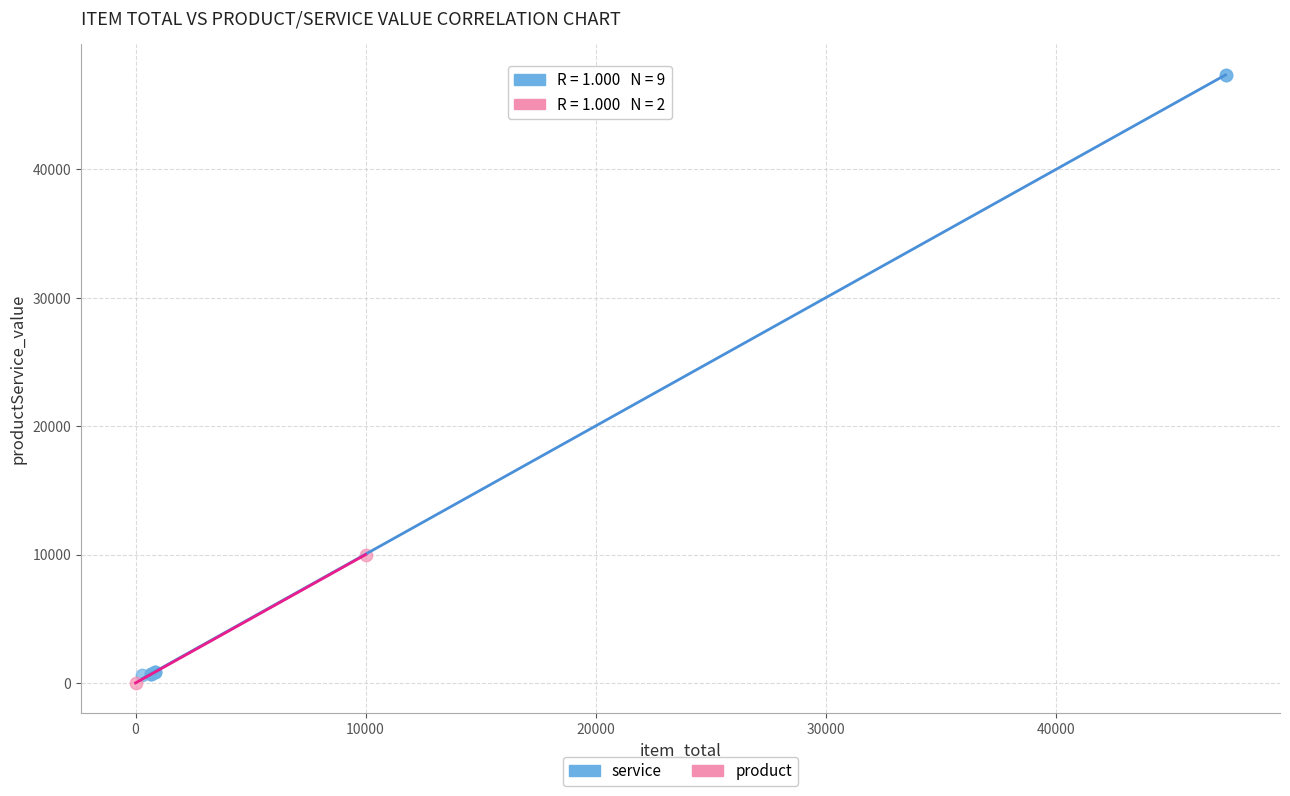

What are all the series names shown in the legend?

service, product